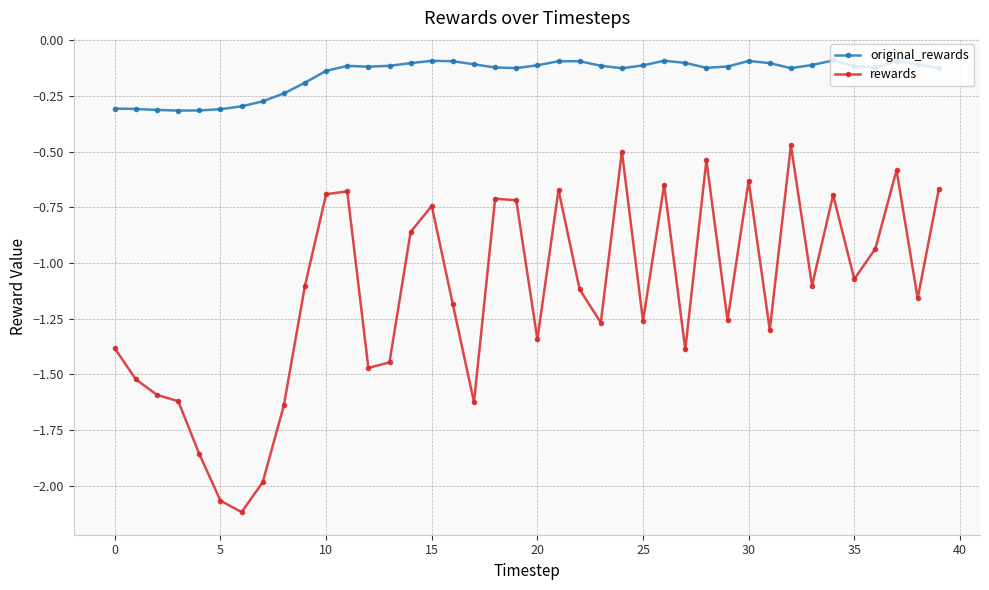

What is the sum of all rewards values?

-45.6